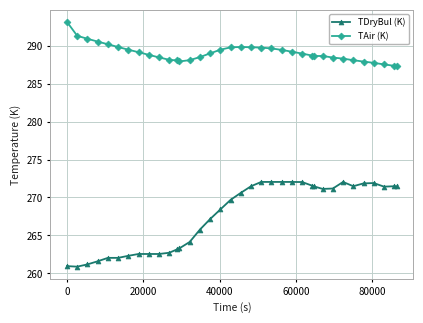

True or false: TAir (K) and TDryBul (K) cross at least once.

False